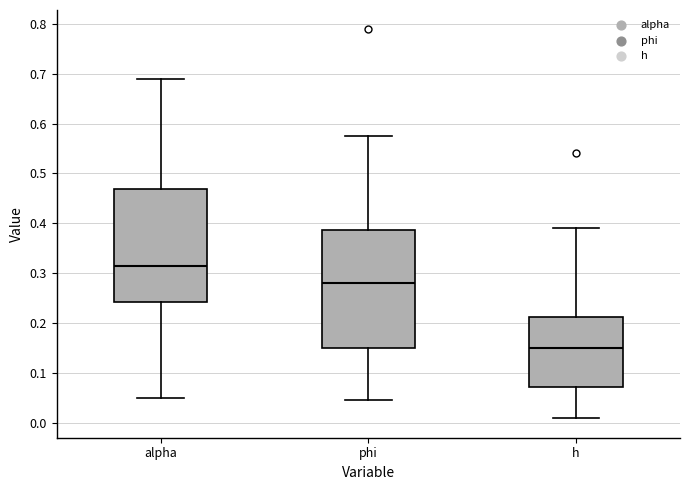

Which box's median line is the lowest?

h